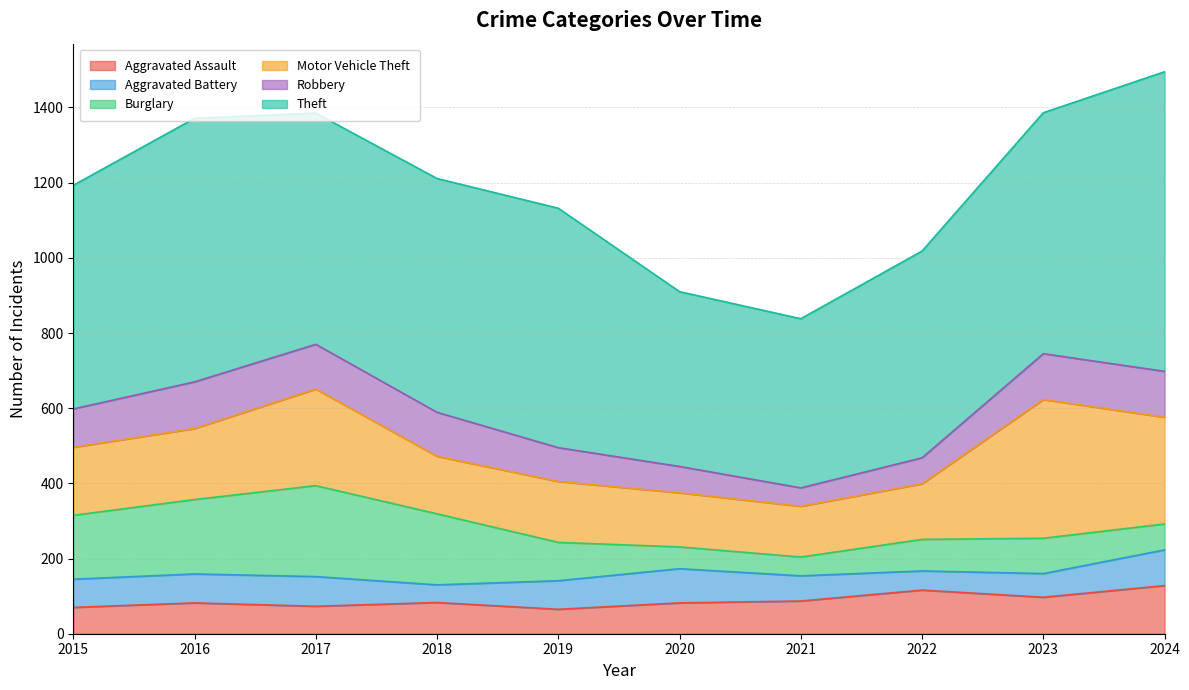

Reading left to right, list all the values displayed in this chart.

Aggravated Assault: 70	82	73	83	65	82	87	116	97	128
Aggravated Battery: 75	77	79	47	76	91	67	51	63	95
Burglary: 170	198	242	189	102	58	50	84	94	69
Motor Vehicle Theft: 181	189	257	153	162	144	135	148	369	284
Robbery: 102	124	119	117	90	70	49	69	122	122
Theft: 595	701	615	622	637	465	450	550	641	797